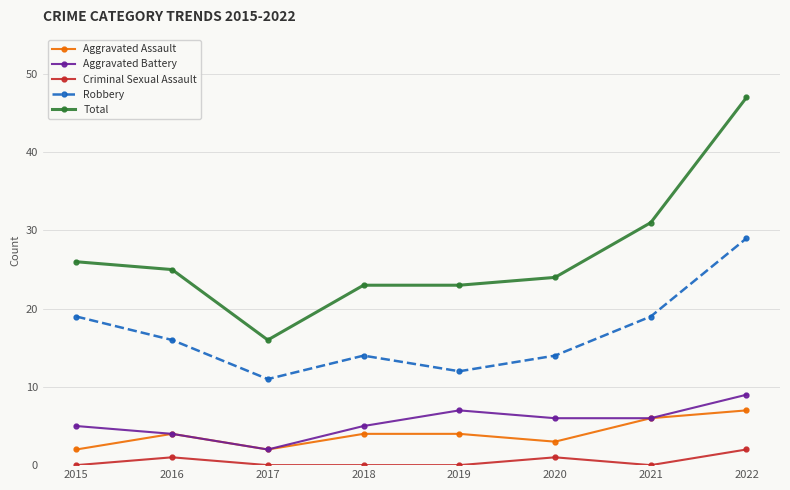

What is the difference between the Aggravated Battery values at 2017 and 2018?

3